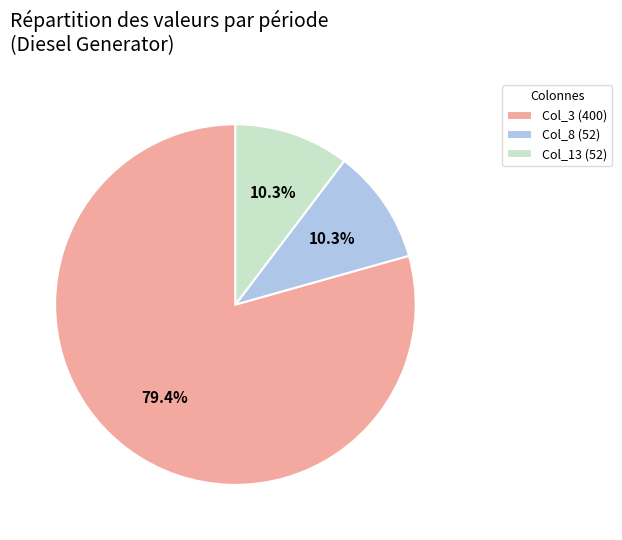

Between Col_8 (52) and Col_3 (400), which is larger?

Col_3 (400)